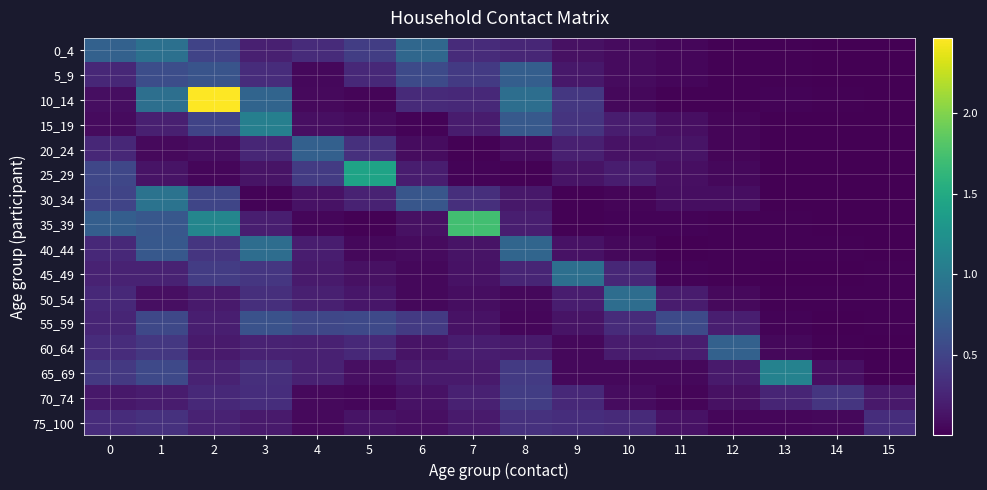

At which category does the chart reach its minimum across all series?

15